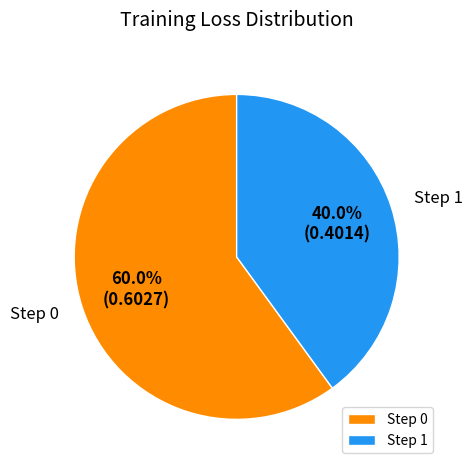

Which has a higher value, Step 0 or Step 1?

Step 0